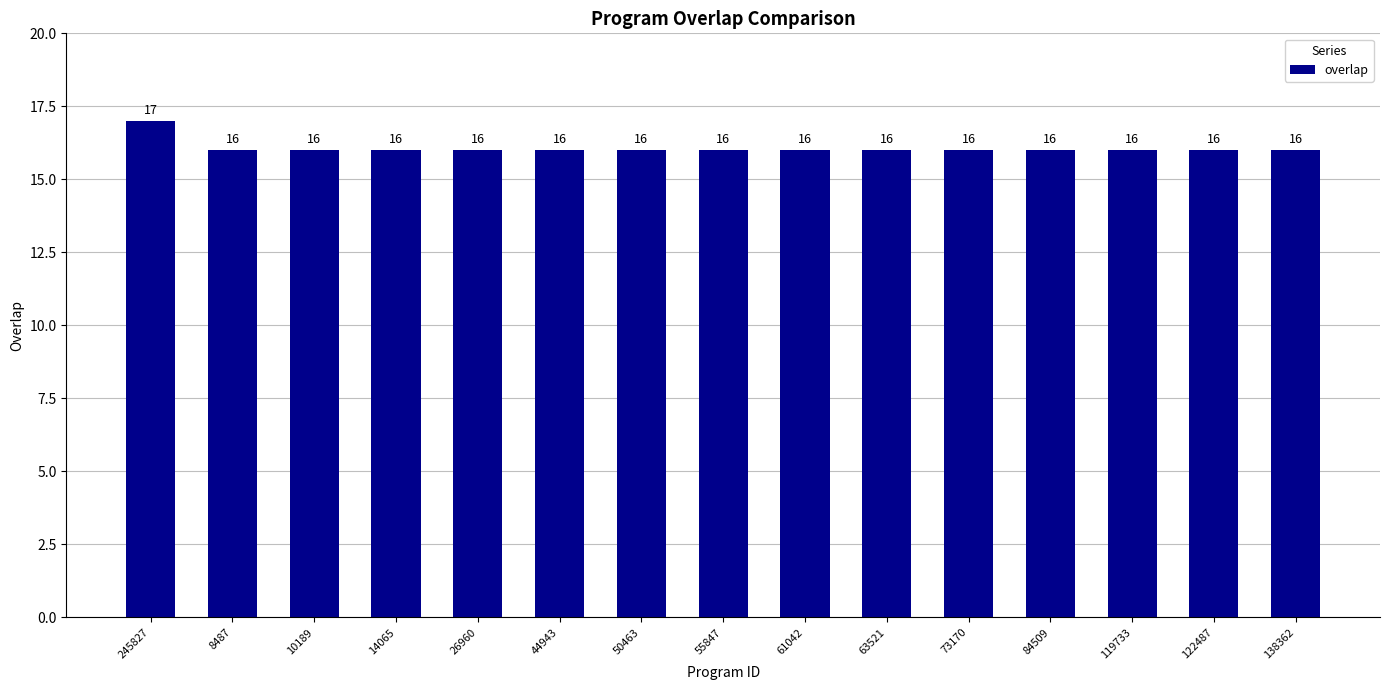

How many values are between 16 and 17?

15